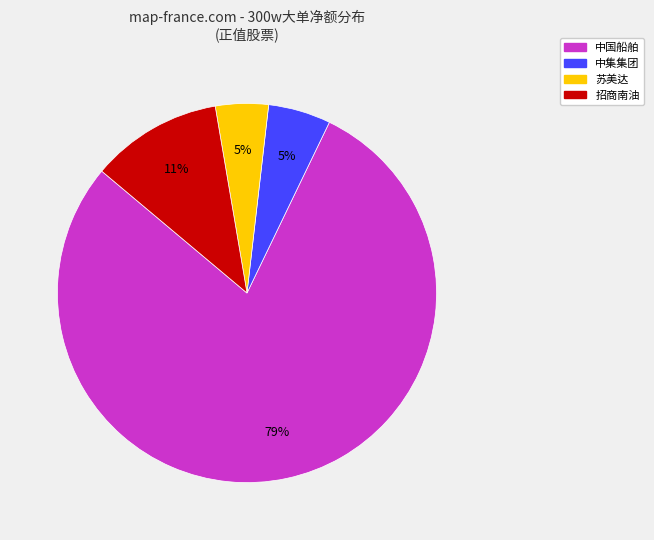

Does any single category account for the majority?

Yes